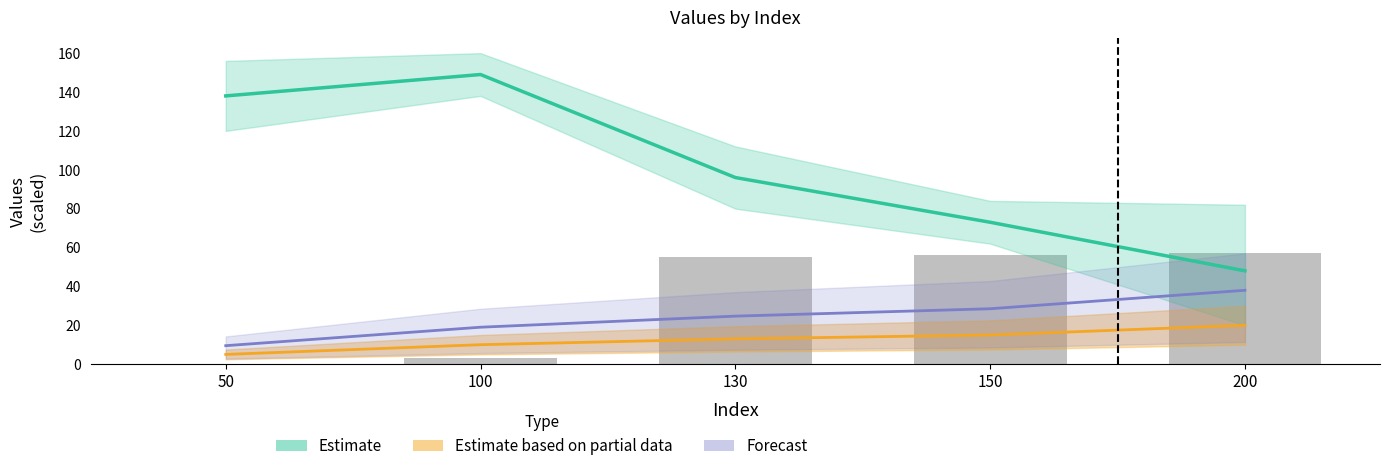

True or false: the data shows 21 at 150.

False